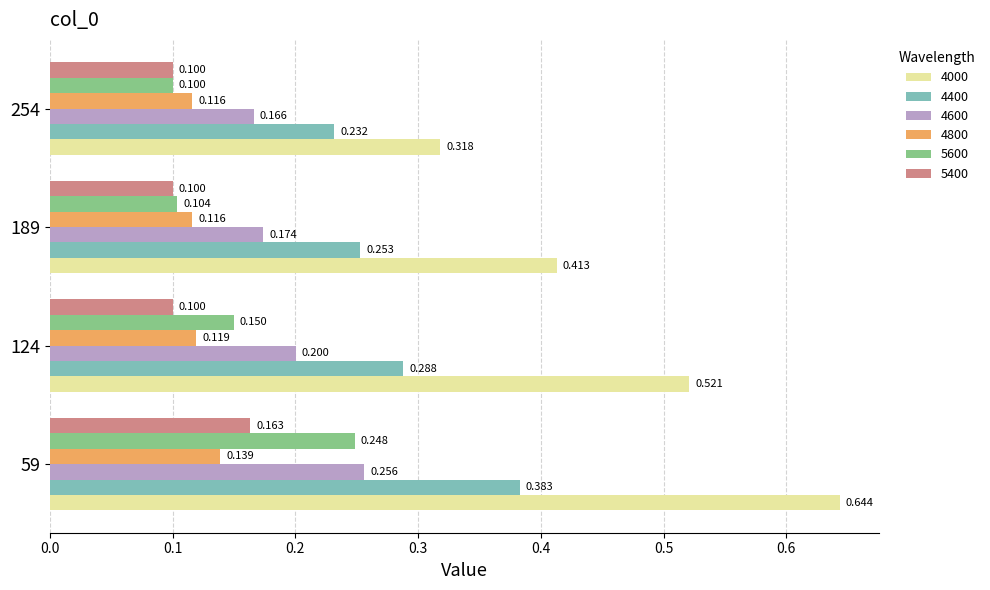

What are all the series names shown in the legend?

4000, 4400, 4600, 4800, 5600, 5400